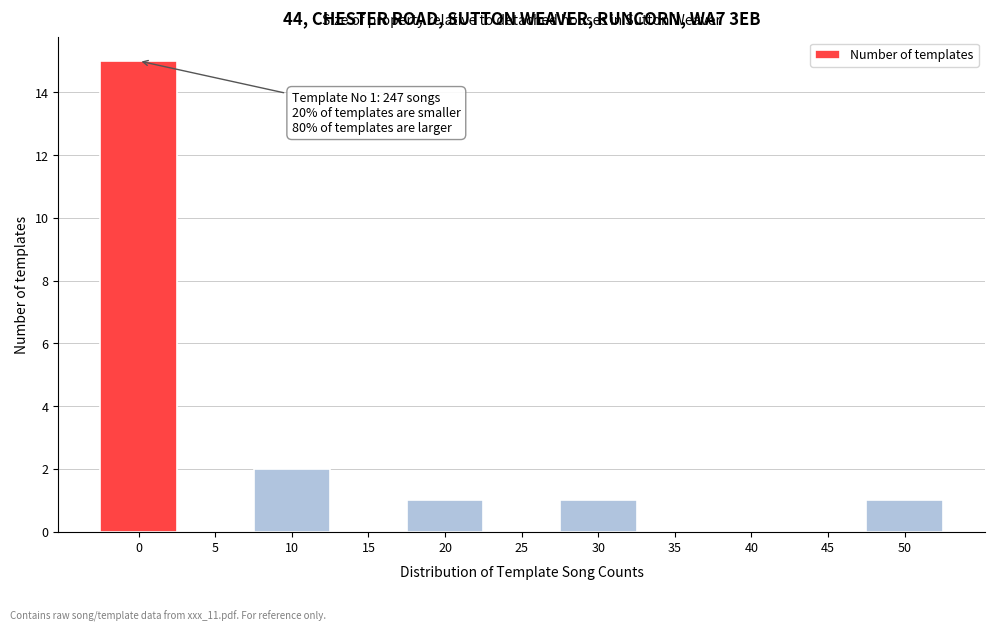

Reading left to right, extract all data points from this chart.

0=15	5=0	10=2	15=0	20=1	25=0	30=1	35=0	40=0	45=0	50=1